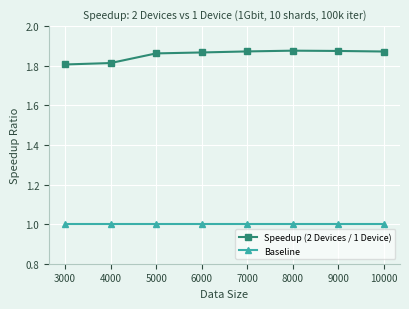

What is the sum of all Speedup (2 Devices / 1 Device) values?

14.8